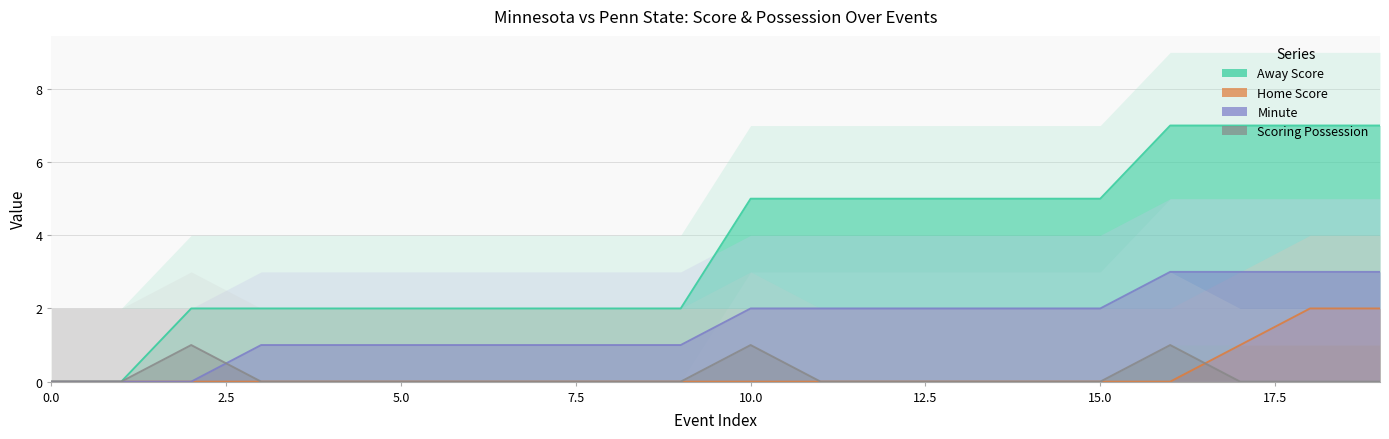

At 10, list the series in order from smallest to largest.

Home Score, isScoringPosession, Minute, Away Score